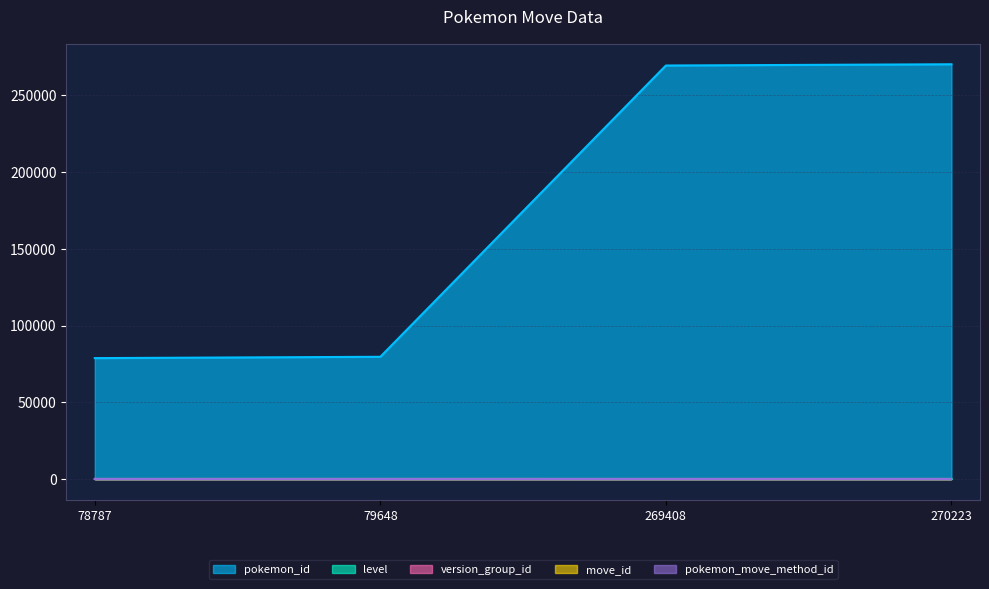

The move_id series shows 85 at 79648. True or false?

False